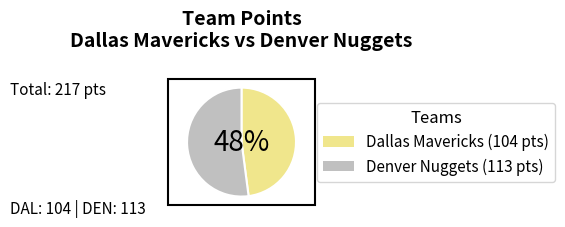

What is the largest slice in the pie chart?

Denver Nuggets